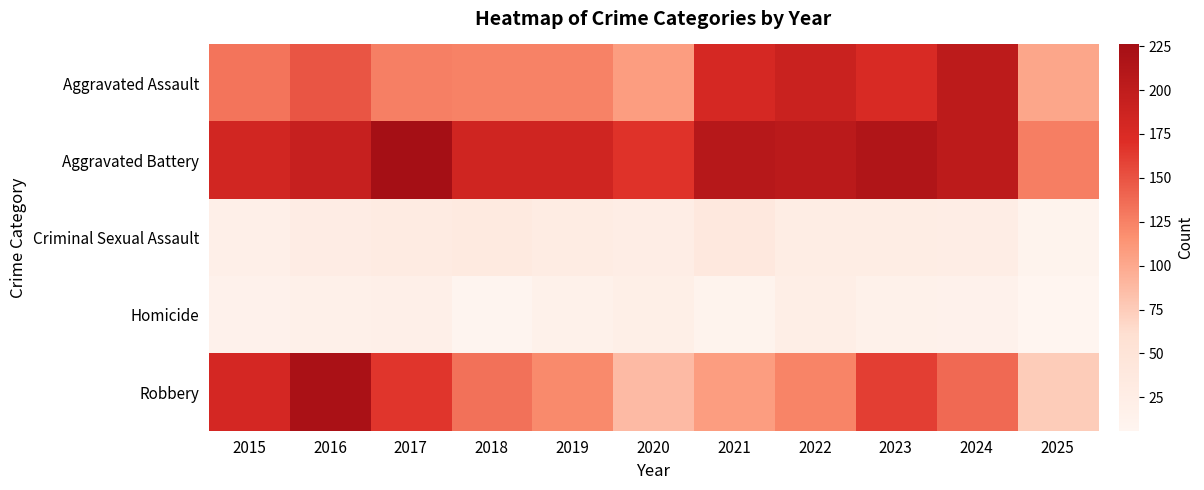

Rank the series at 2015 from highest to lowest value.

Aggravated Battery, Robbery, Aggravated Assault, Criminal Sexual Assault, Homicide